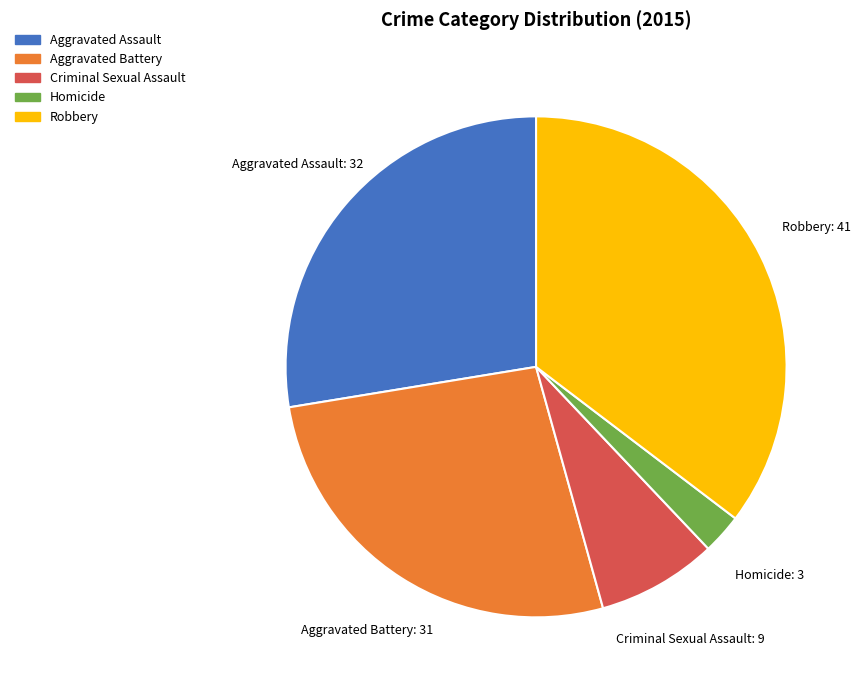

Between Homicide and Criminal Sexual Assault, which is larger?

Criminal Sexual Assault